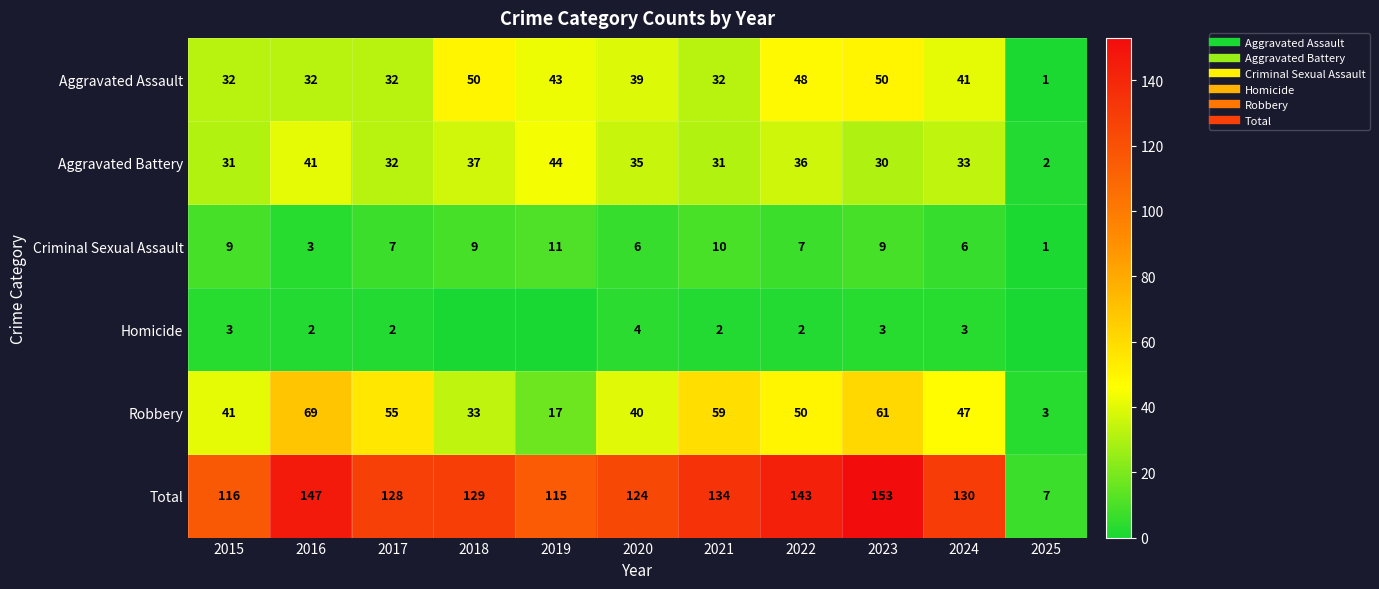

Is it true that Robbery equals 59 at 2021?

True